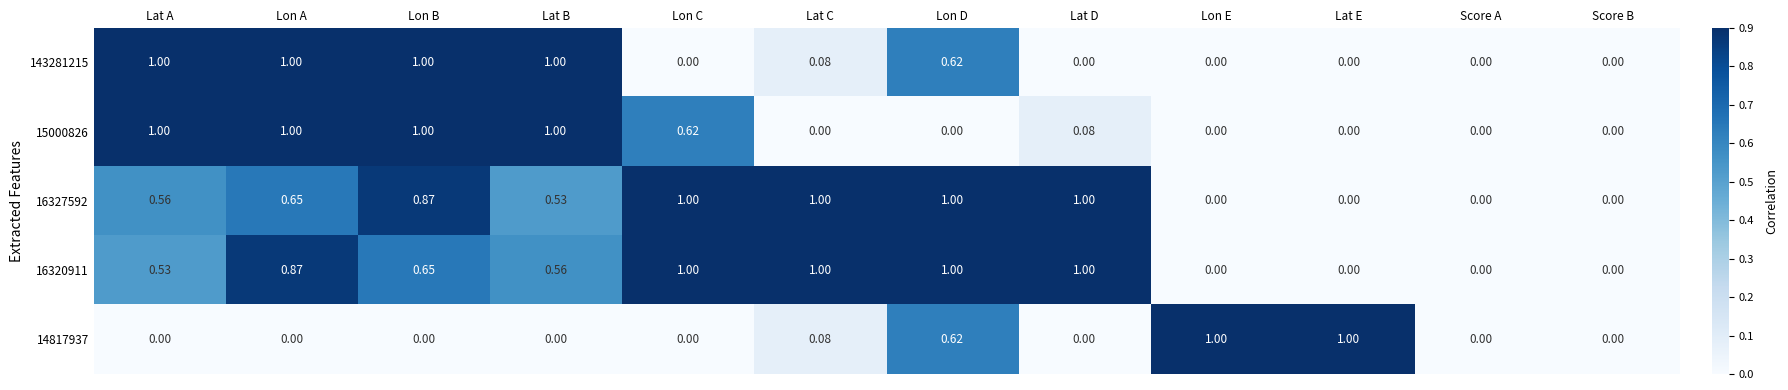

How many categories are shown in the chart?

12